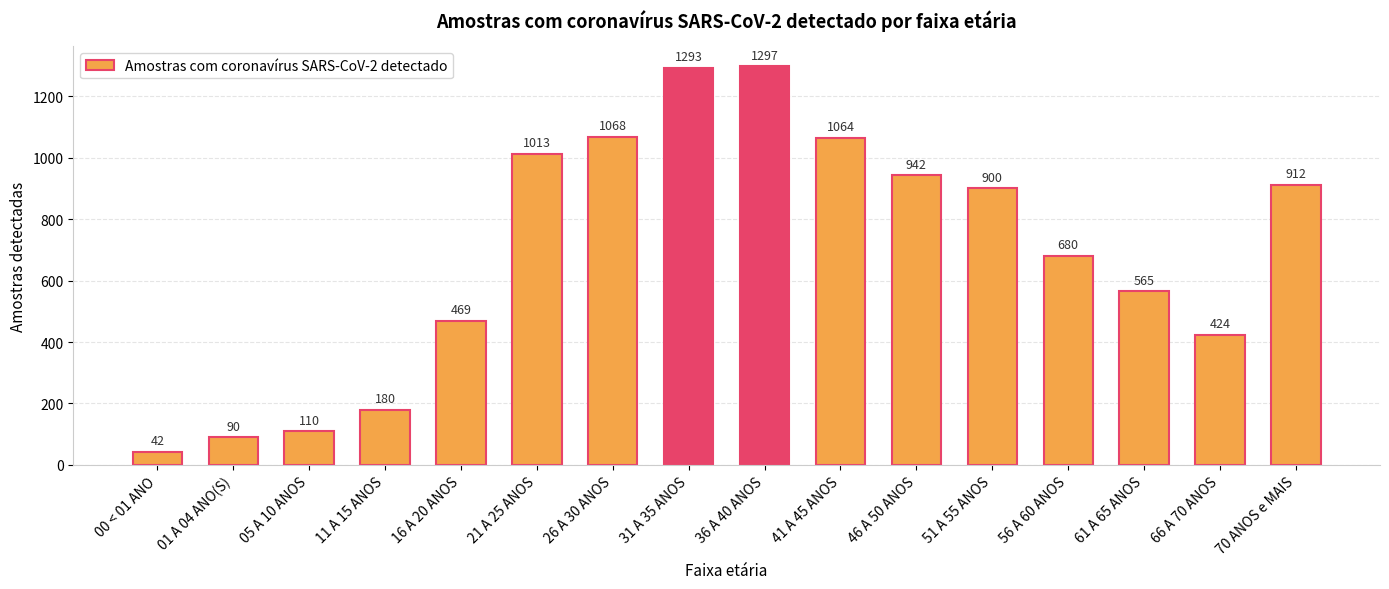

What is the minimum value shown in the chart?

42